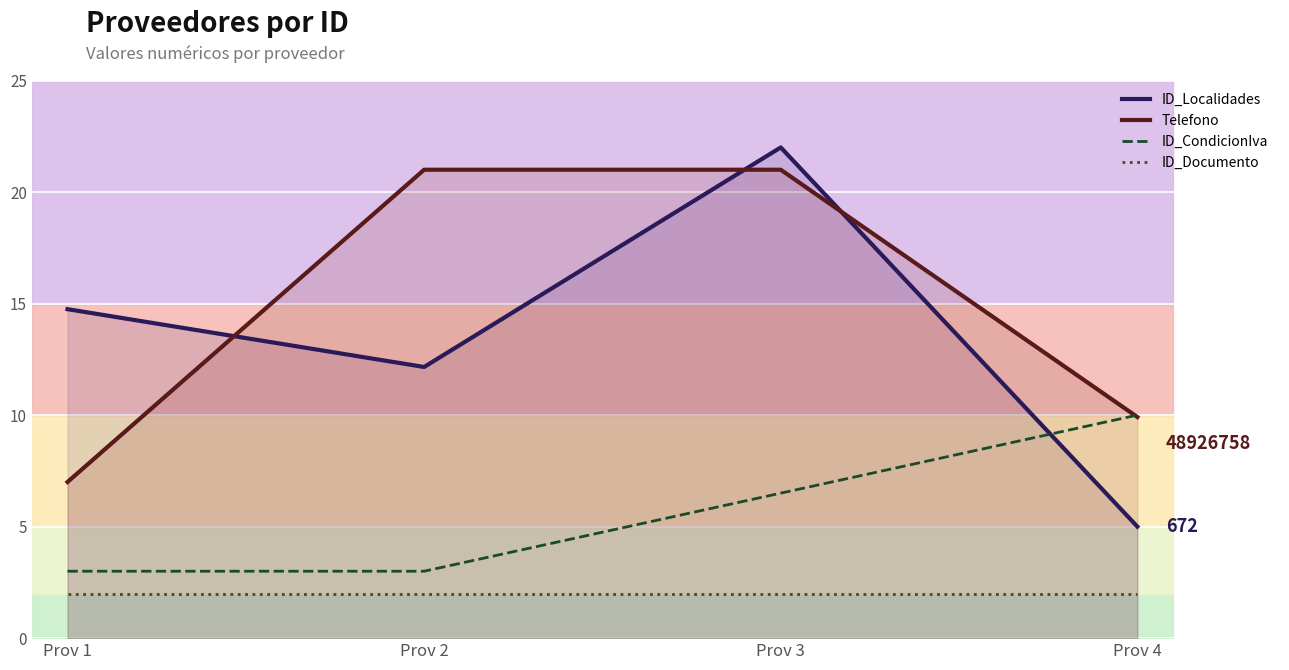

True or false: ID_Documento and Telefono intersect in this chart.

False